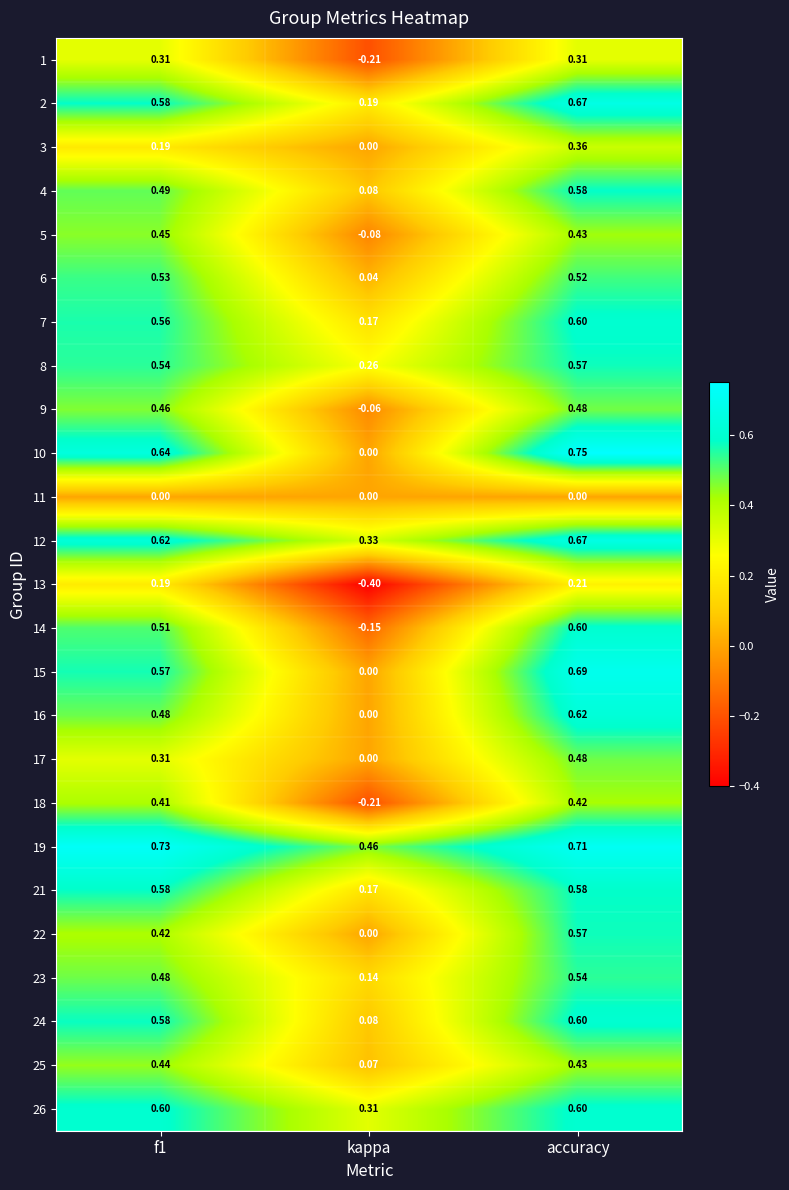

Which label corresponds to the largest value in the chart?

accuracy